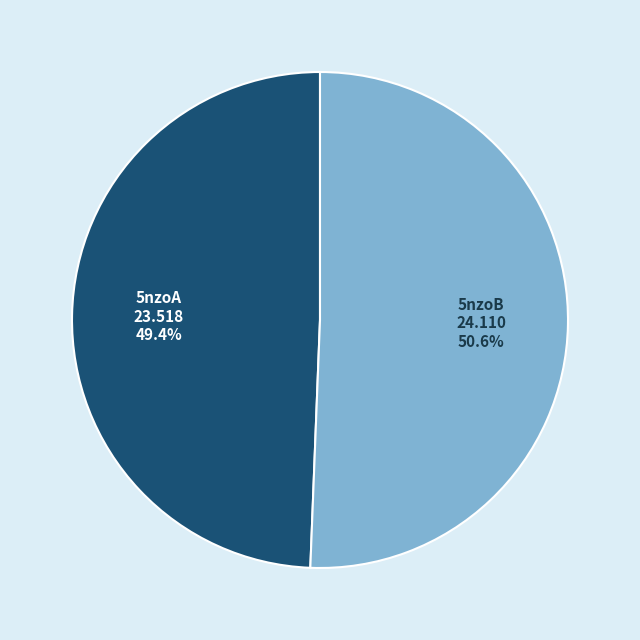

How many segments does this pie chart have?

2